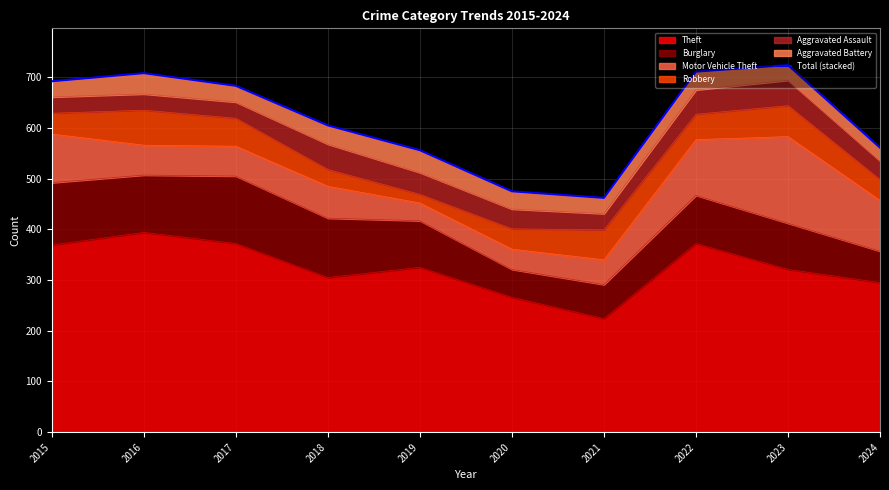

Rank the categories by value from highest to lowest.

2023, 2022, 2016, 2015, 2017, 2018, 2024, 2019, 2020, 2021